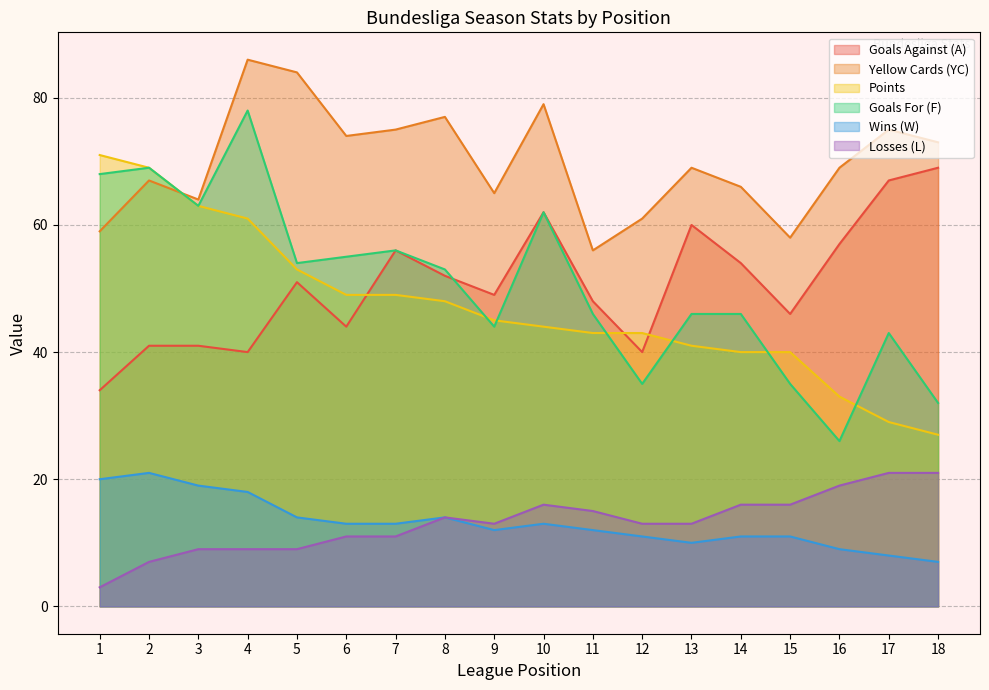

What is the total value across all series at 1?

255